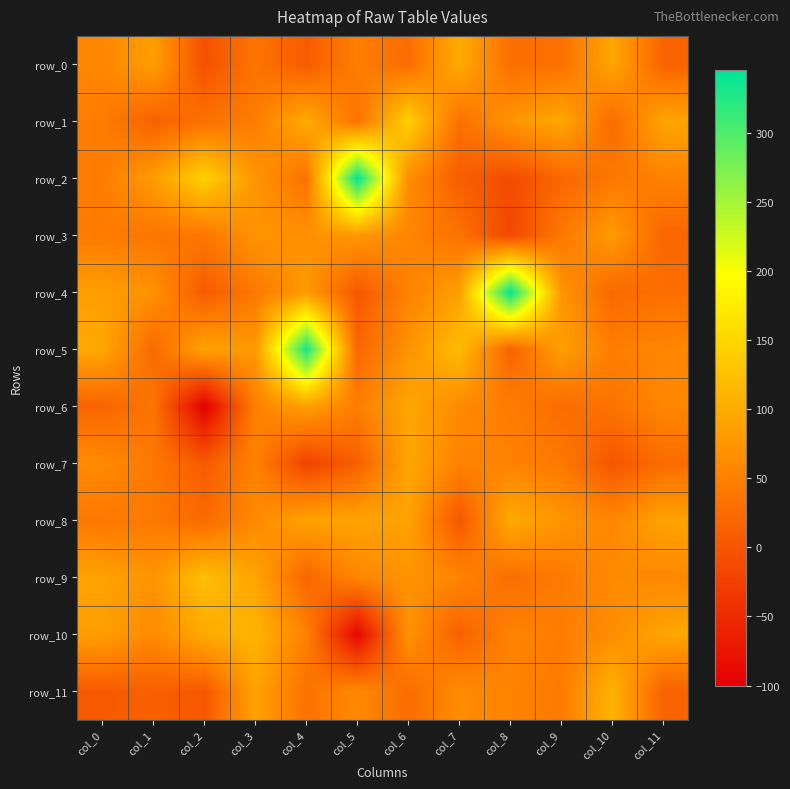

Which series has the largest range (max minus min)?

row_2